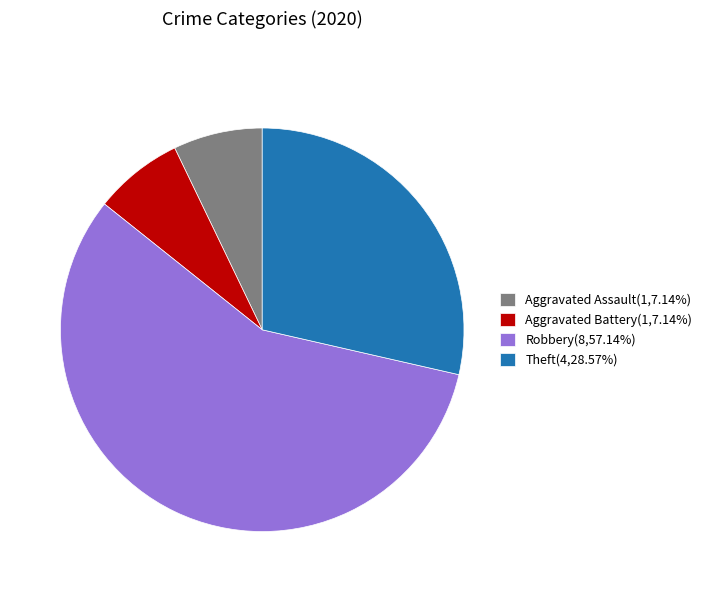

Do Aggravated Battery(1,7.14%) and Robbery(8,57.14%) together represent more than half of the pie?

Yes